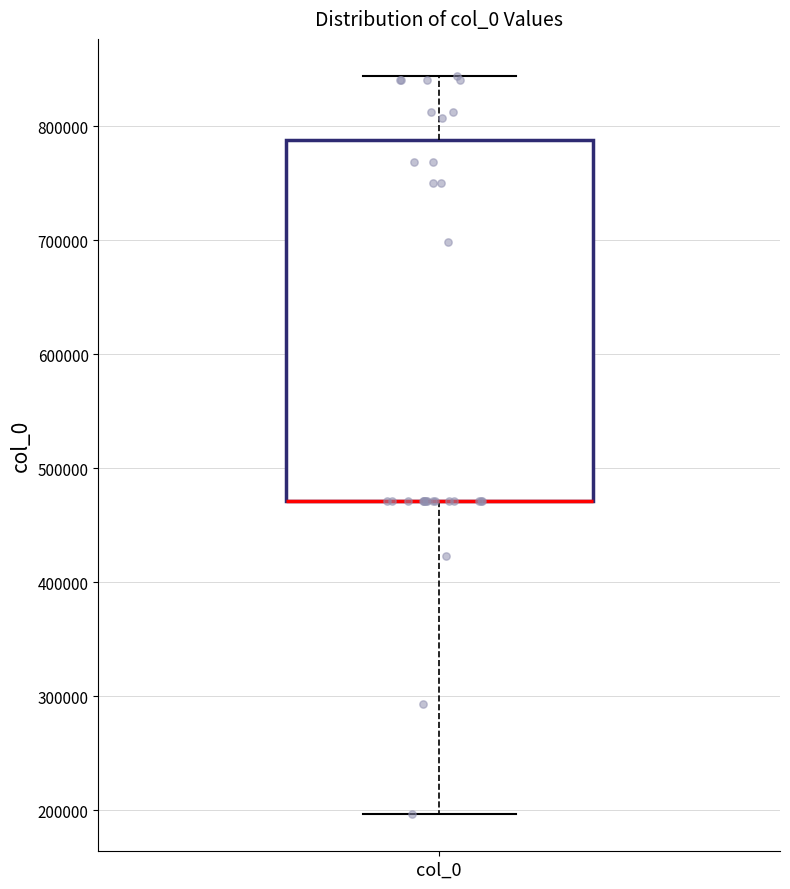

Where does the upper whisker of the box for col_0 end on the y-axis? The values are not printed on the chart, so give them approximately, as read against the axis.

840000